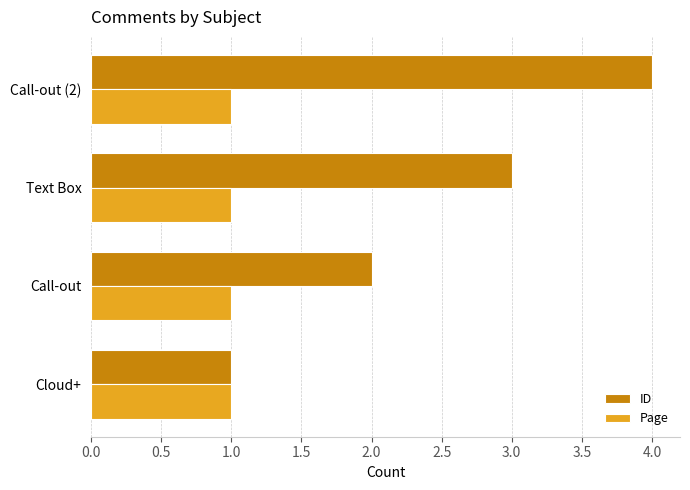

Between Text Box and Call-out (2), which series saw the biggest shift?

ID